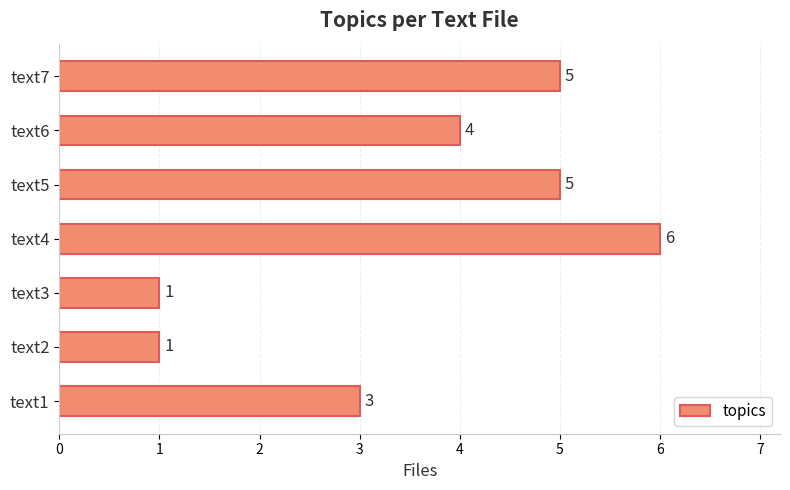

What is the greatest value displayed?

6